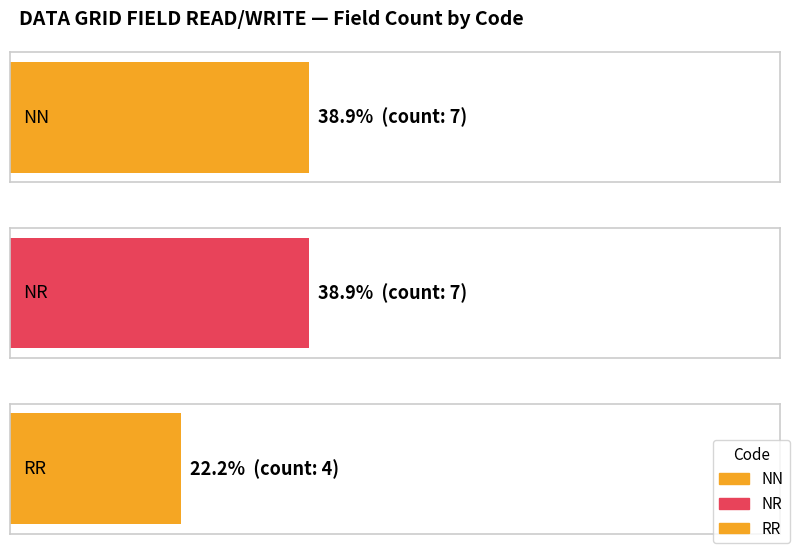

What is the label of the 3rd bar from the right?

NN